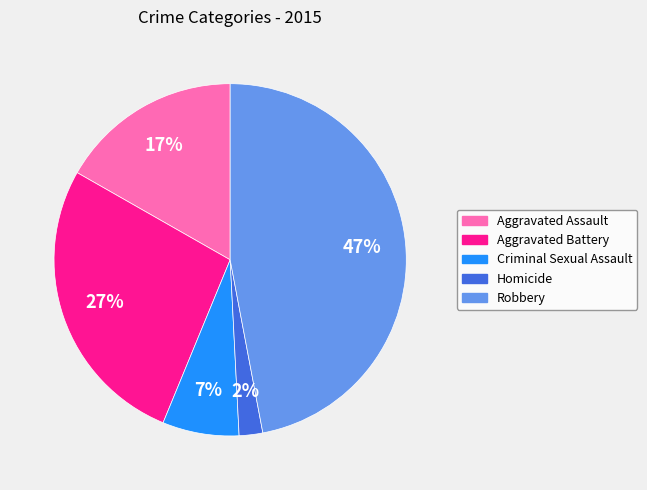

Do Homicide and Criminal Sexual Assault together represent more than half of the pie?

No